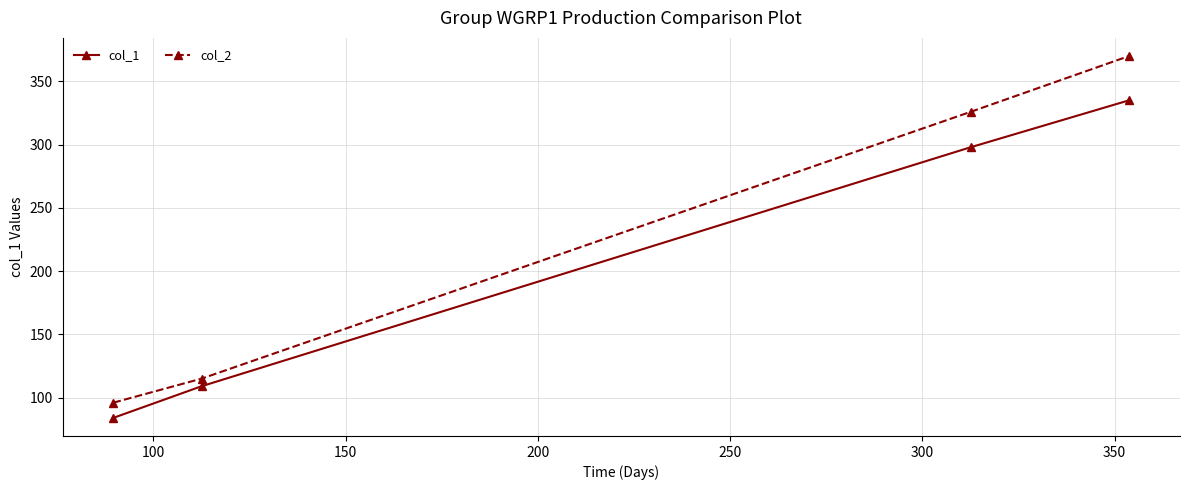

Rank the series by their maximum value, from highest to lowest.

col_2, col_1